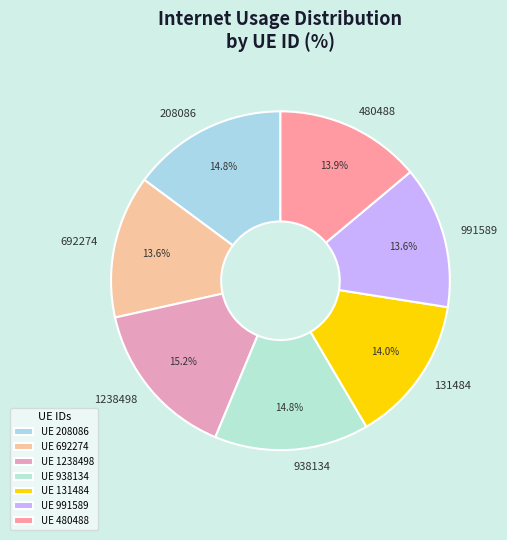

Approximately how many times larger is the value at 991589 compared to 938134?

0.9